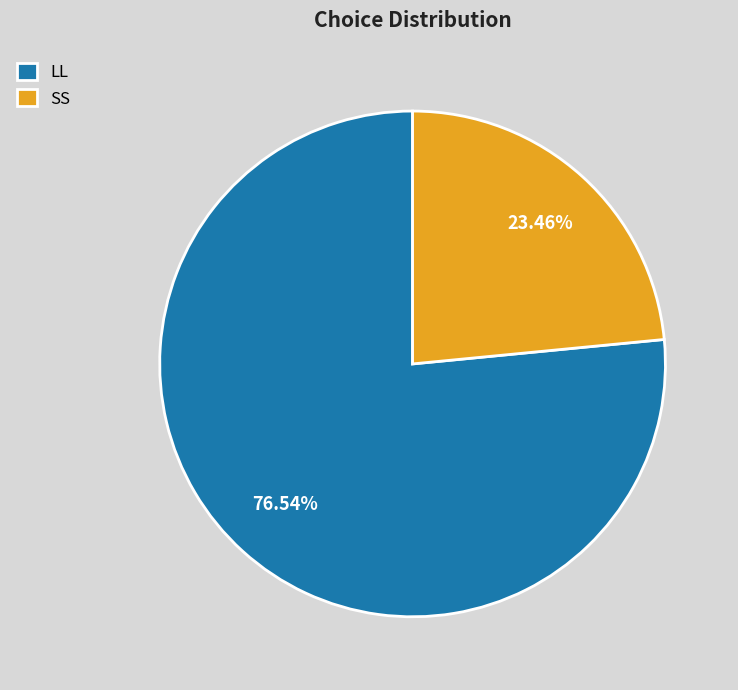

To the nearest percent, what is the difference between the LL and SS slice percentages?

53%